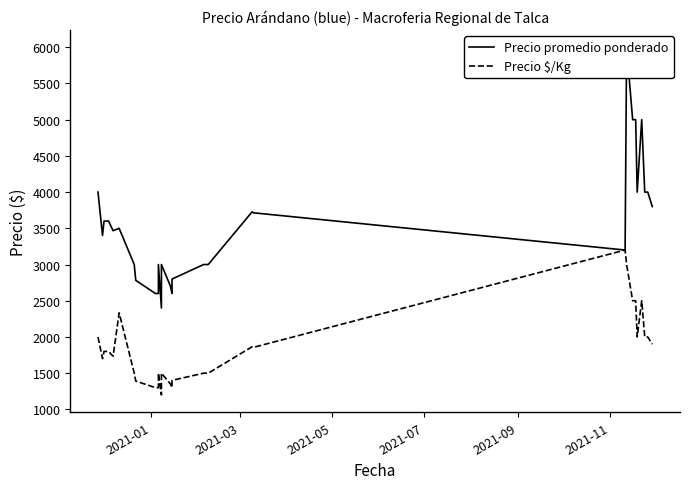

How many interior local valleys does the Precio $/Kg series have?

6